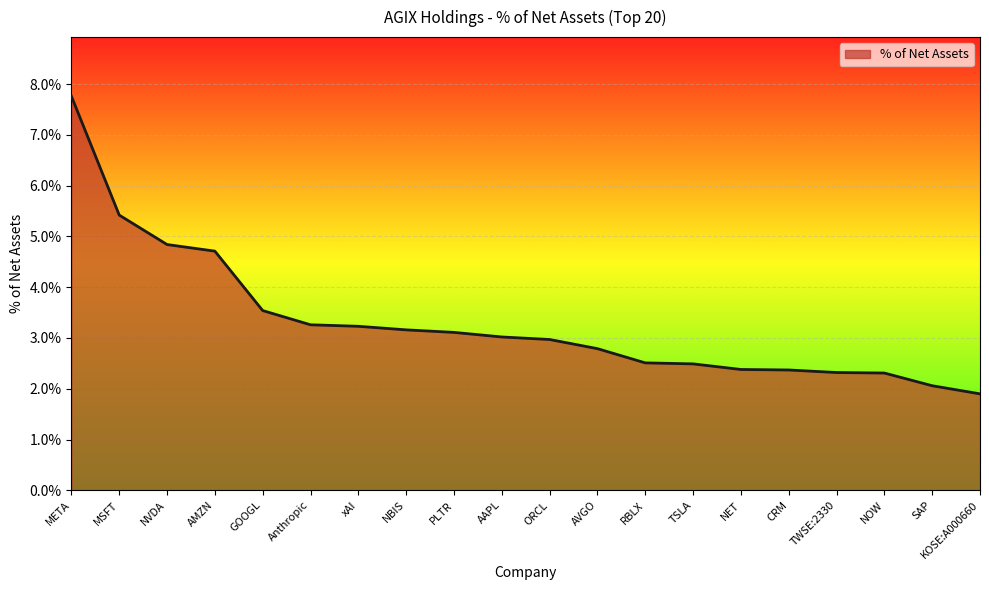

What position from the right is KOSE:A000660?

1